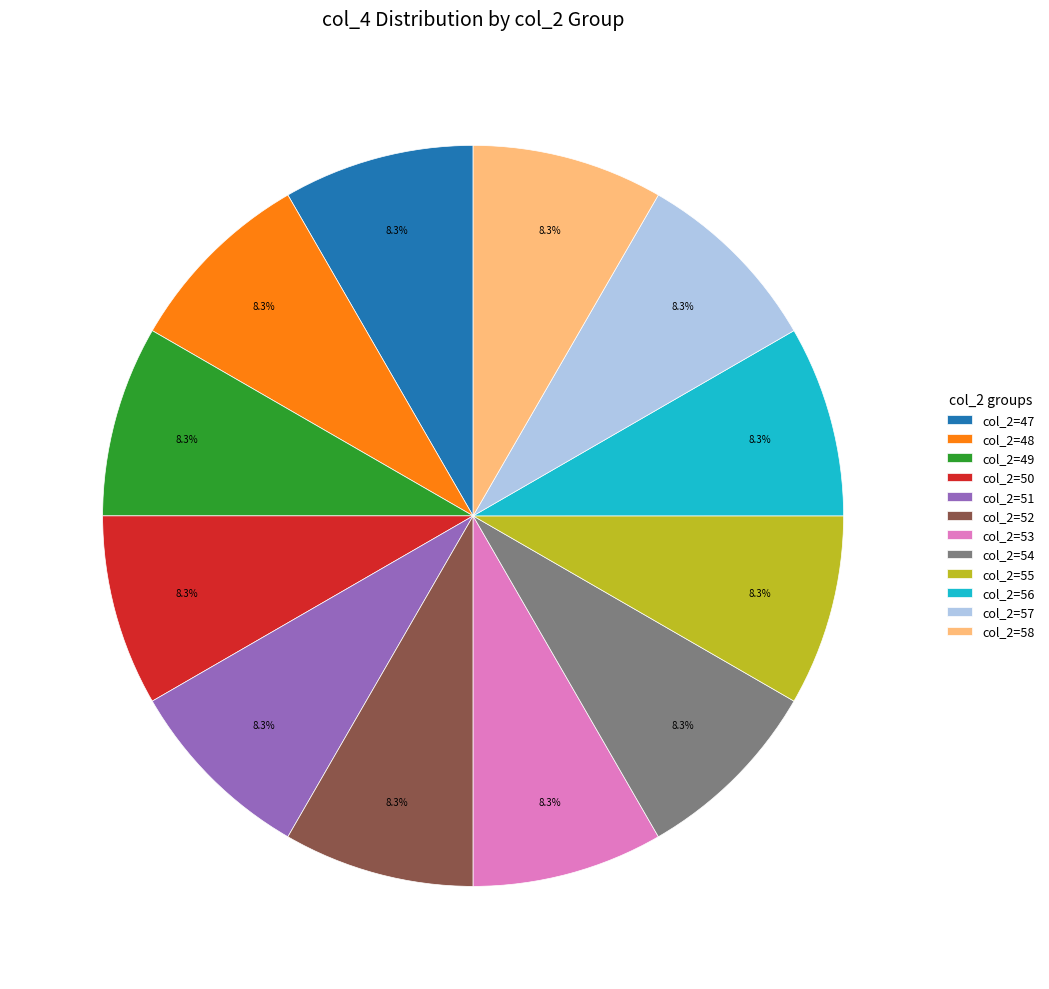

Approximately how many times larger is the value at col_2=47 compared to col_2=54?

1.0